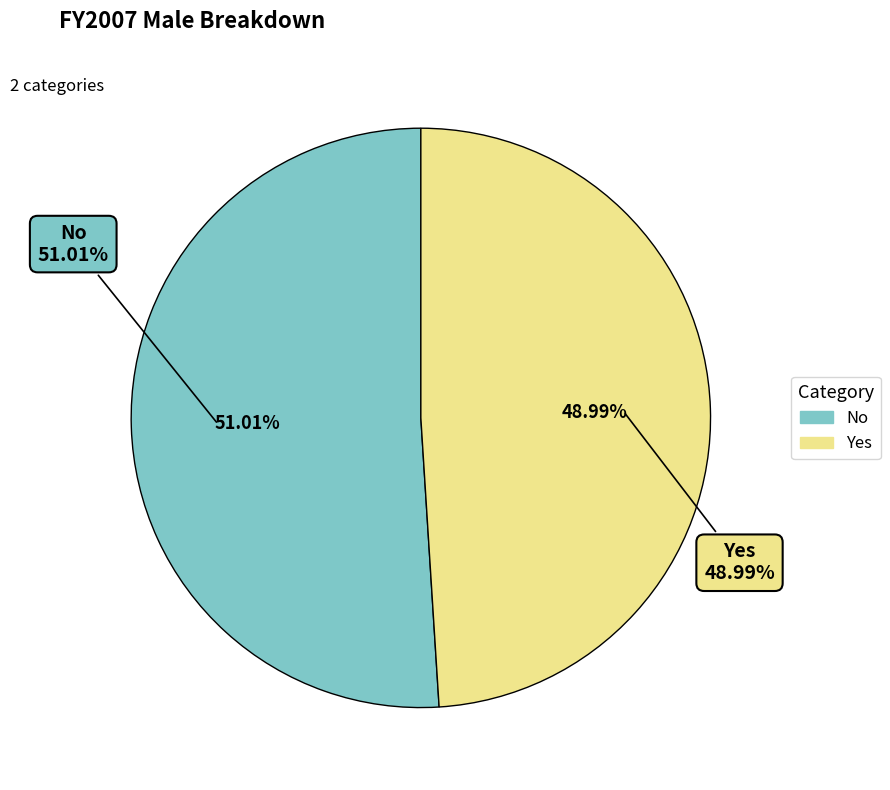

To the nearest percent, what is the difference between the Yes and No slice percentages?

2%